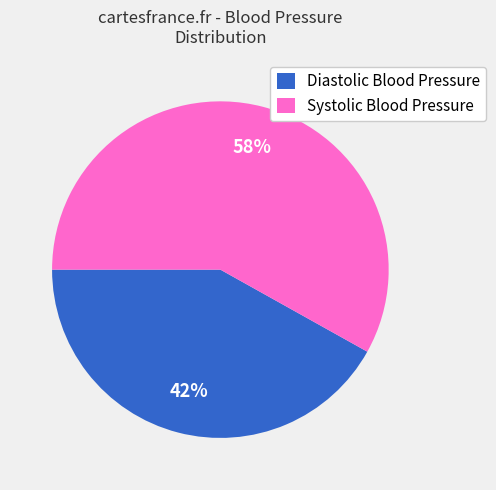

The Systolic Blood Pressure slice represents 58% of the pie. True or false?

True